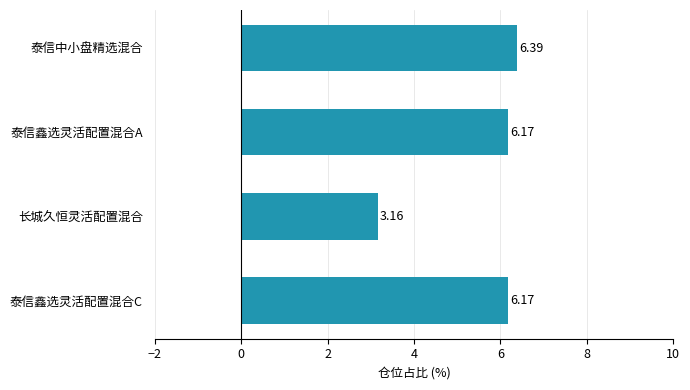

What is the label of the 2nd bar from the bottom?

长城久恒灵活配置混合